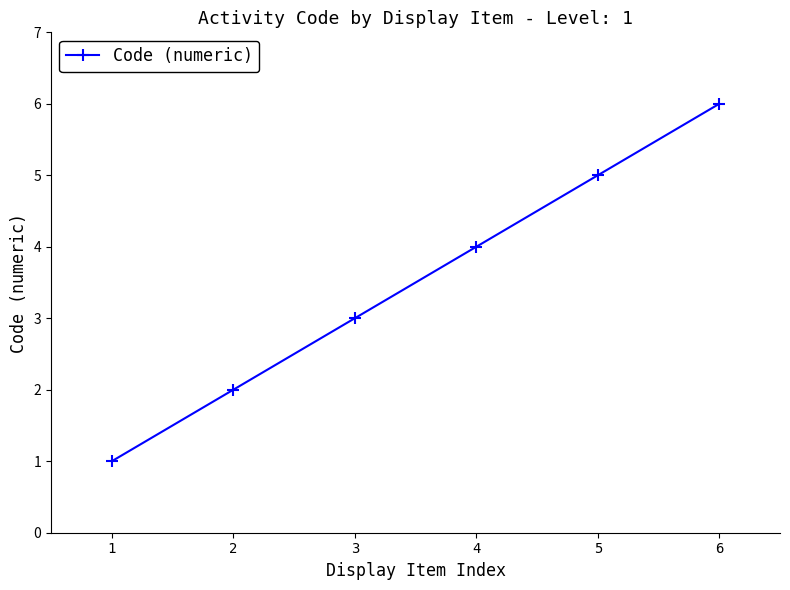

Does the chart display data point markers on the line(s)?

Yes